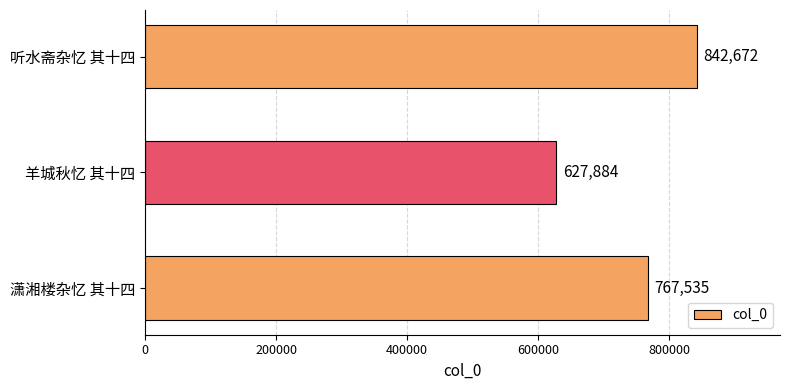

Does the chart contain stacked bars?

No